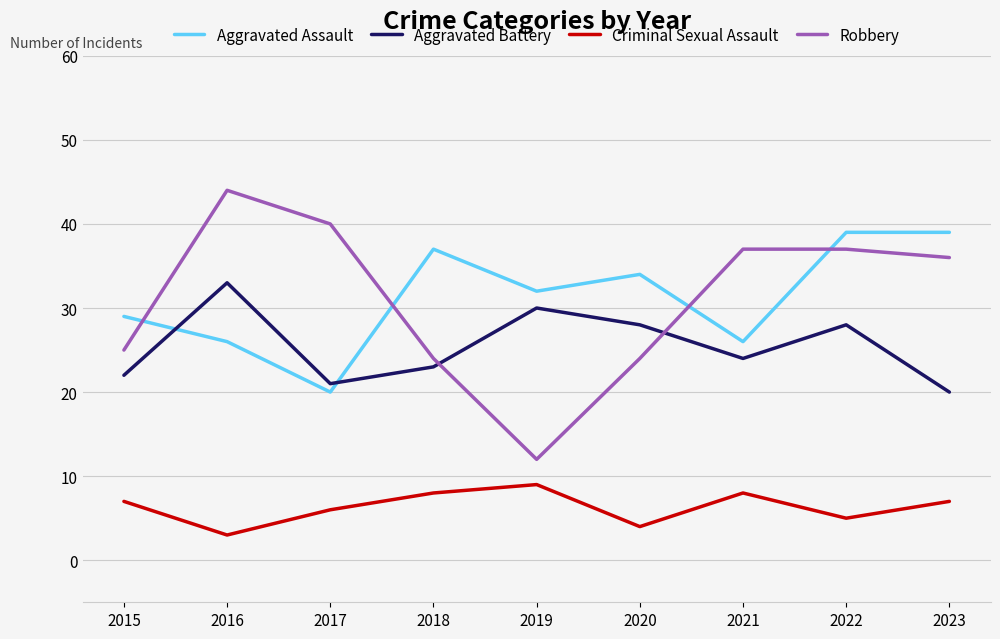

What is the difference between the maximum and minimum values in the Aggravated Assault series?

19